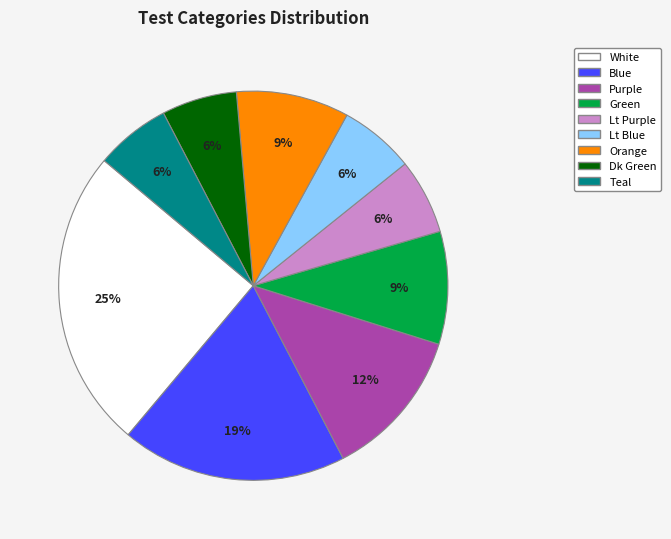

To the nearest percent, what is the average slice percentage?

11%